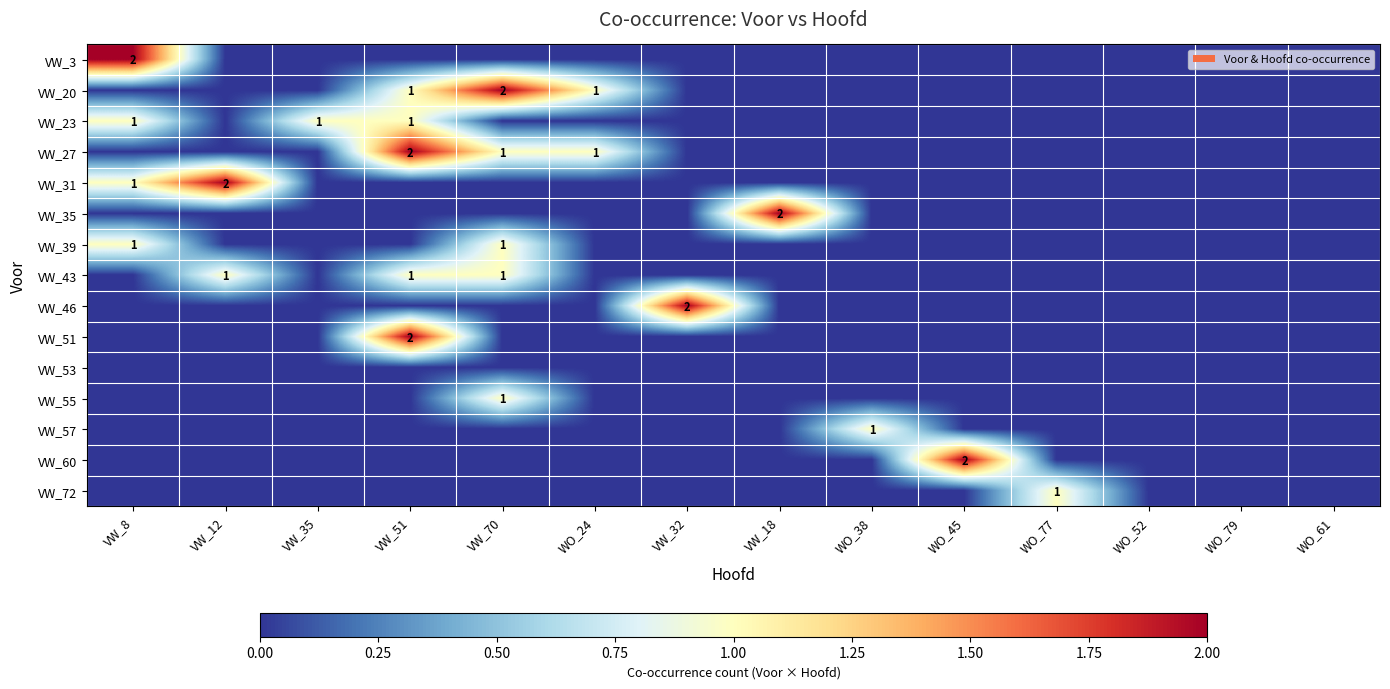

True or false: VW_55 has a value of 0 at VW_35.

True